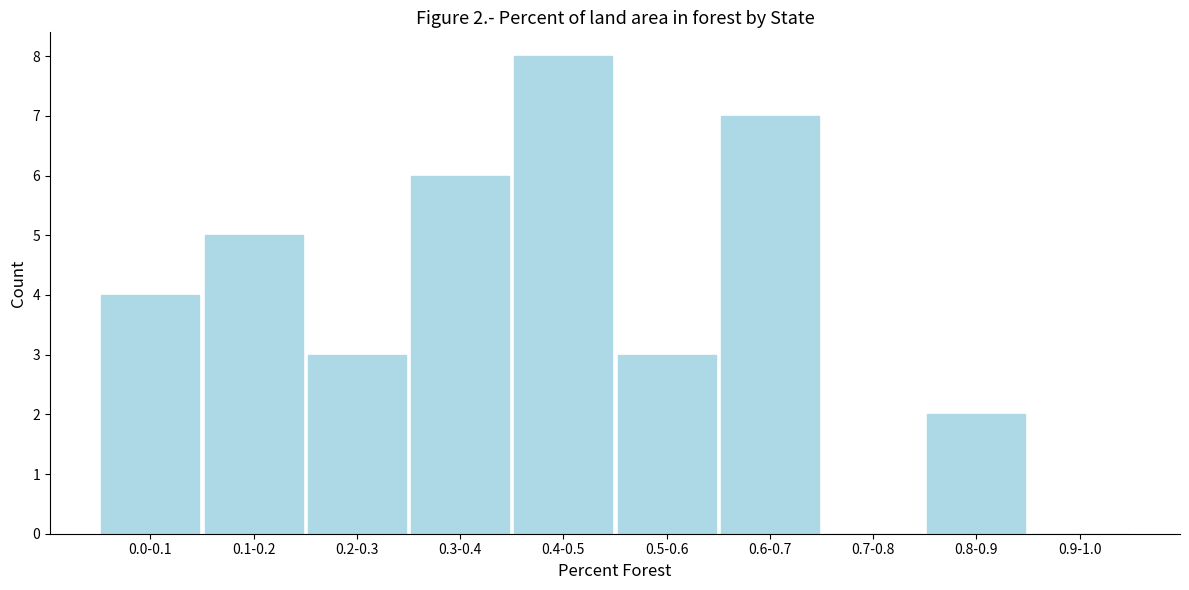

Reading left to right, extract all data points from this chart.

0.0-0.1=4	0.1-0.2=5	0.2-0.3=3	0.3-0.4=6	0.4-0.5=8	0.5-0.6=3	0.6-0.7=7	0.7-0.8=0	0.8-0.9=2	0.9-1.0=0